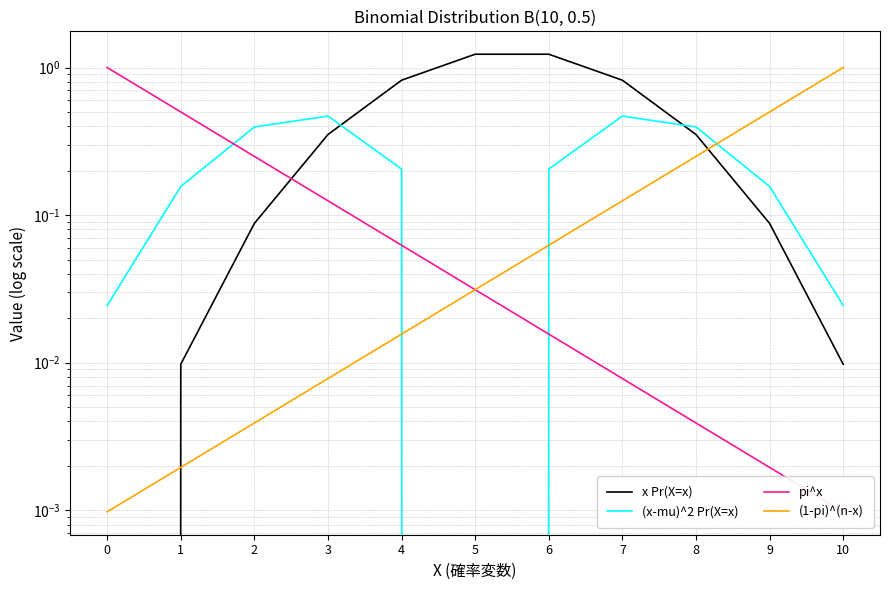

What is the highest value of the (x-mu)^2 Pr(X=x) series?

0.5